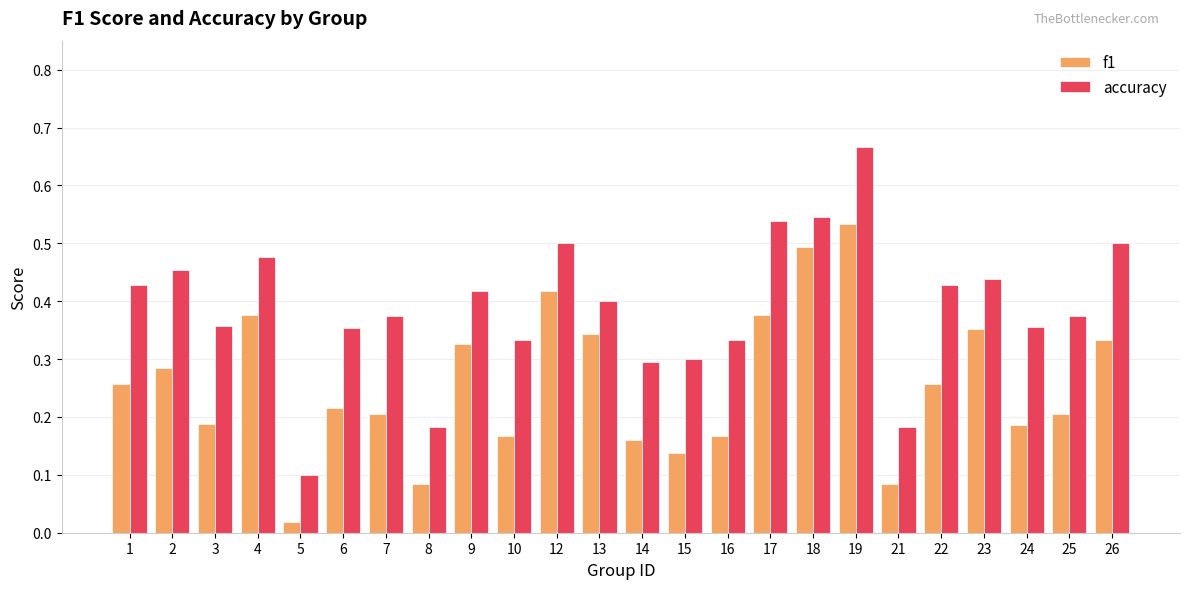

What is the sum of all f1 values?

6.2